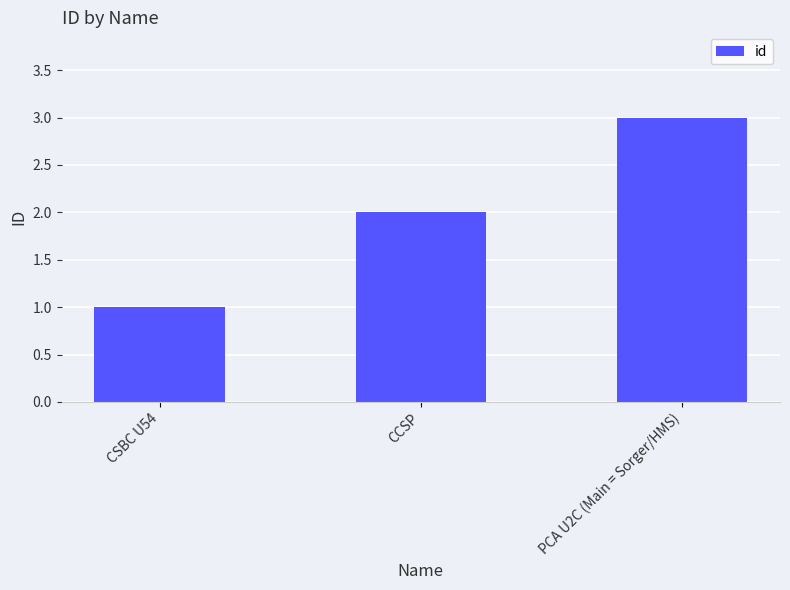

What is the average value?

2